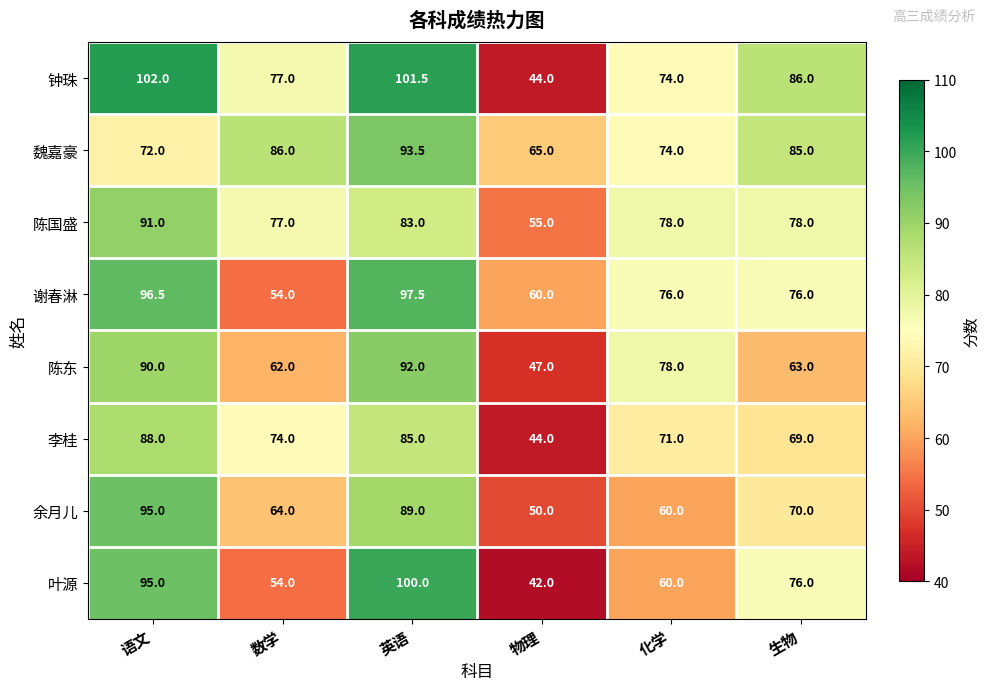

At which label is 陈国盛 closest to 73?

数学